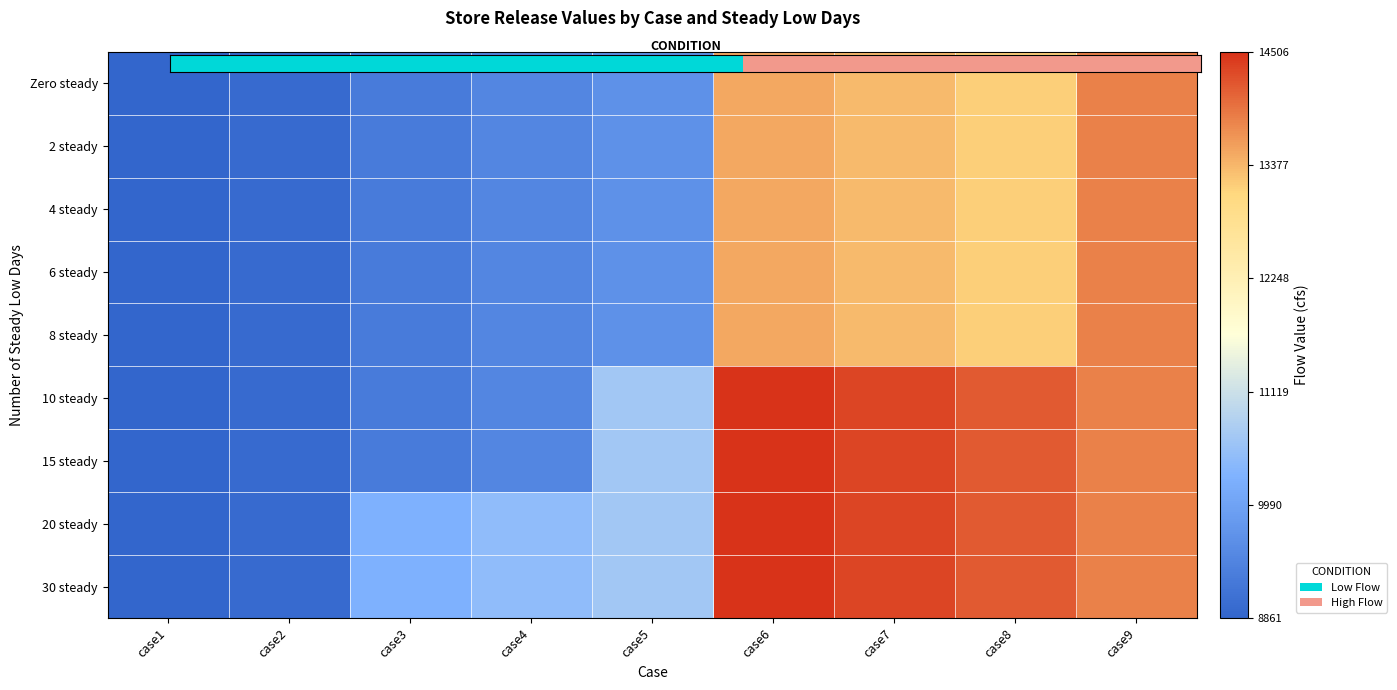

Reading left to right, transcribe all the data shown in this chart.

Zero steady: case1=8861.5	case2=8961.5	case3=9261.5	case4=9461.5	case5=9661.5	case6=13505.9	case7=13339.3	case8=13172.6	case9=13839.3
2 steady: case1=8861.5	case2=8961.5	case3=9261.5	case4=9461.5	case5=9661.5	case6=13505.9	case7=13339.3	case8=13172.6	case9=13839.3
4 steady: case1=8861.5	case2=8961.5	case3=9261.5	case4=9461.5	case5=9661.5	case6=13505.9	case7=13339.3	case8=13172.6	case9=13839.3
6 steady: case1=8861.5	case2=8961.5	case3=9261.5	case4=9461.5	case5=9661.5	case6=13505.9	case7=13339.3	case8=13172.6	case9=13839.3
8 steady: case1=8861.5	case2=8961.5	case3=9261.5	case4=9461.5	case5=9661.5	case6=13505.9	case7=13339.3	case8=13172.6	case9=13839.3
10 steady: case1=8861.5	case2=8961.5	case3=9261.5	case4=9461.5	case5=10661.5	case6=14505.9	case7=14339.3	case8=14172.6	case9=13839.3
15 steady: case1=8861.5	case2=8961.5	case3=9261.5	case4=9461.5	case5=10661.5	case6=14505.9	case7=14339.3	case8=14172.6	case9=13839.3
20 steady: case1=8861.5	case2=8961.5	case3=10261.5	case4=10461.5	case5=10661.5	case6=14505.9	case7=14339.3	case8=14172.6	case9=13839.3
30 steady: case1=8861.5	case2=8961.5	case3=10261.5	case4=10461.5	case5=10661.5	case6=14505.9	case7=14339.3	case8=14172.6	case9=13839.3